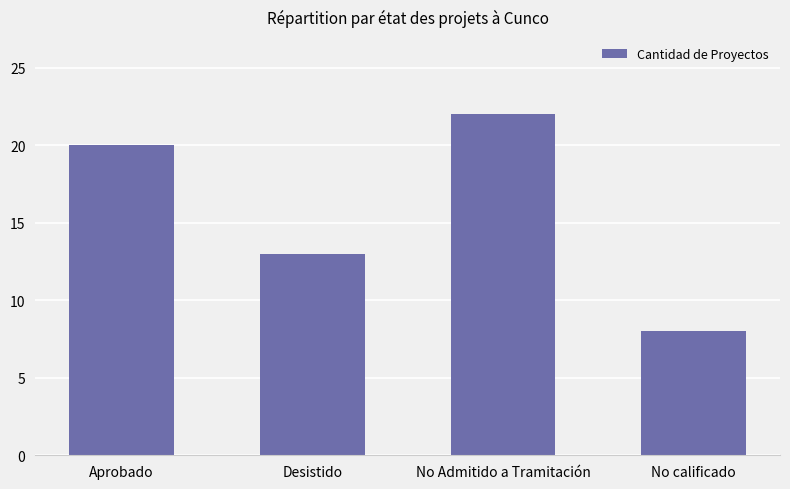

List the labels in order of value, largest first.

No Admitido a Tramitación, Aprobado, Desistido, No calificado